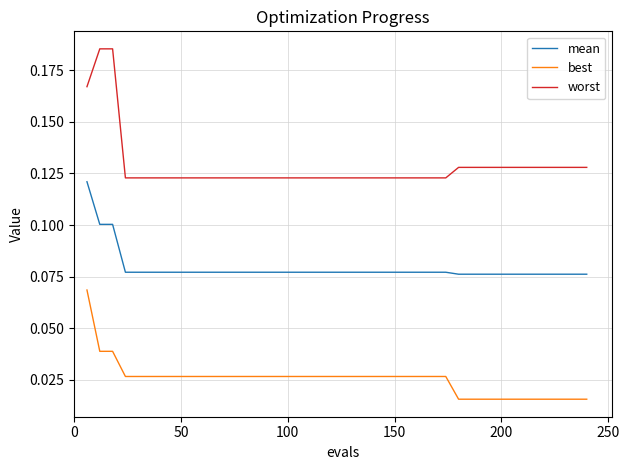

Which series has the widest spread of values?

worst